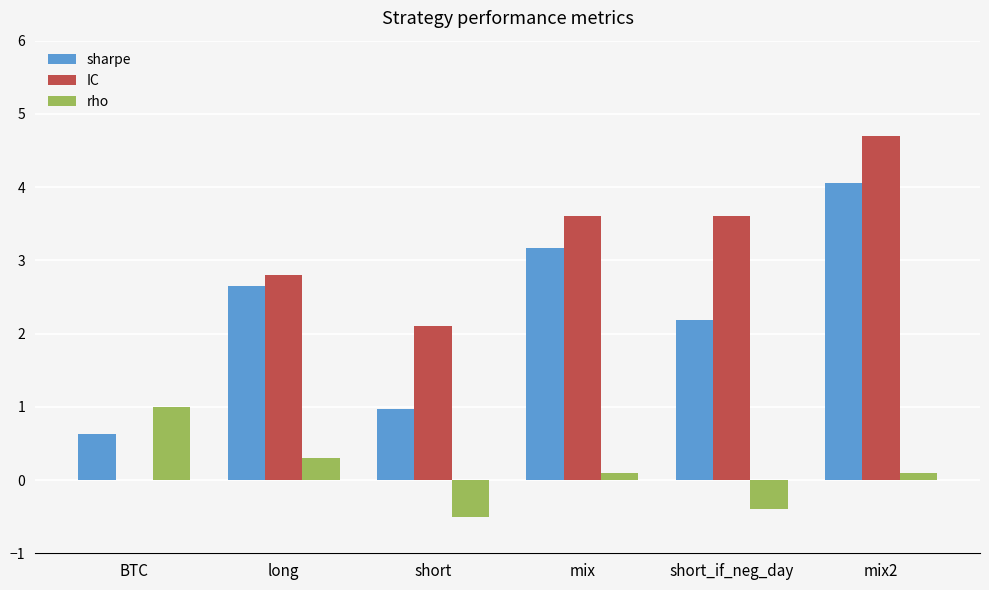

Read the sharpe value at BTC.

0.6